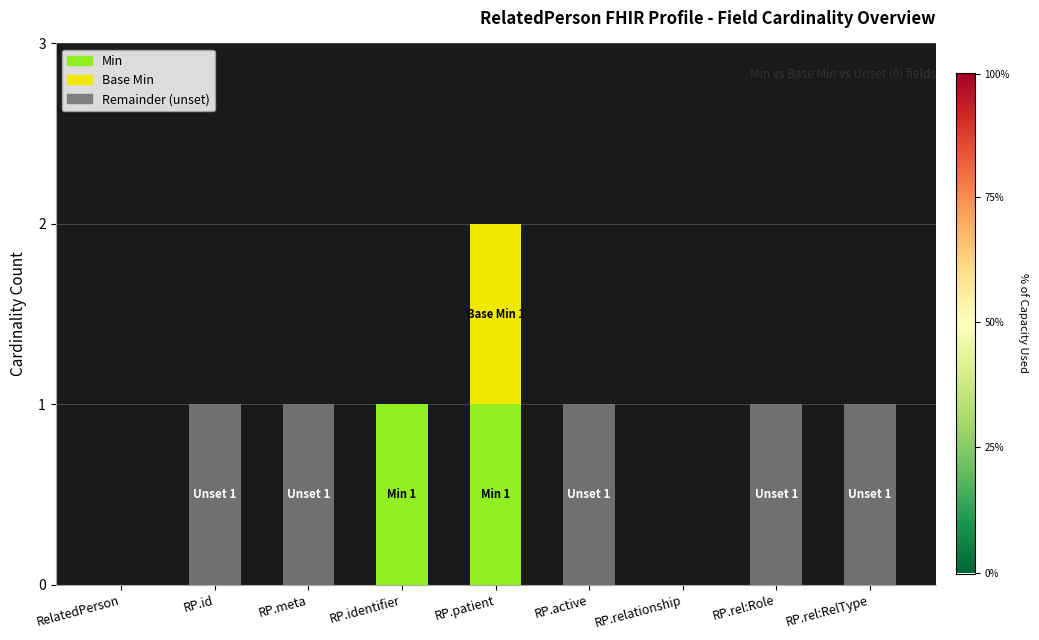

At which category is the sum across all series the highest?

RP.patient